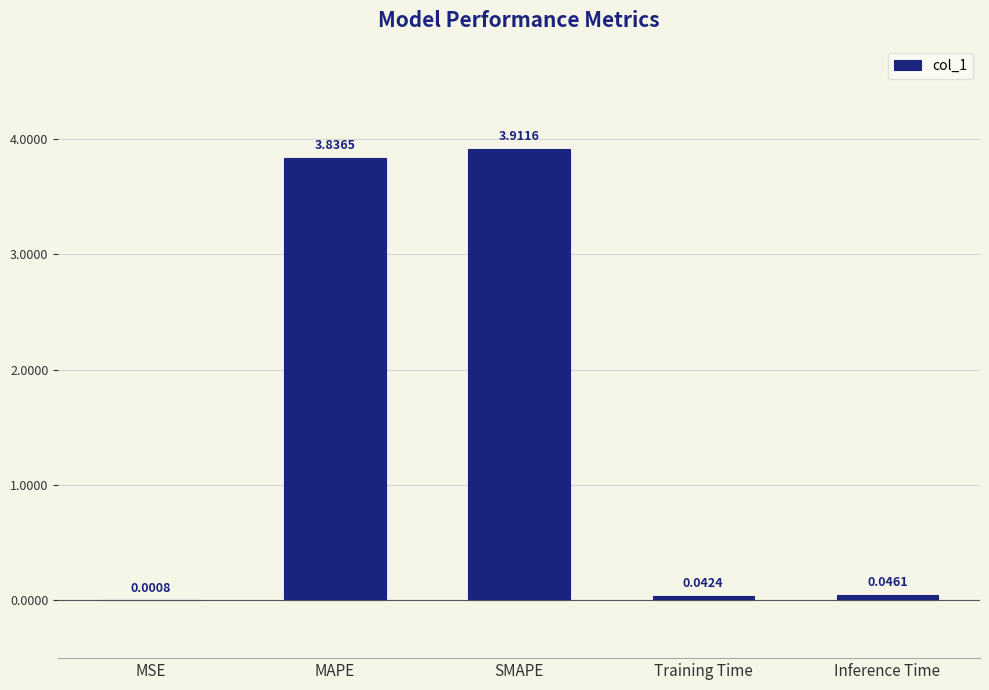

What is the change in value from MAPE to Inference Time?

-3.8